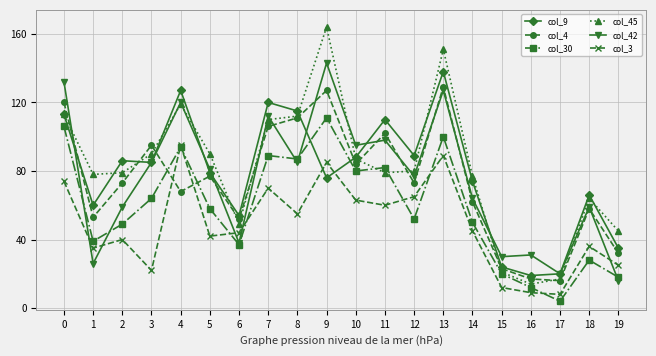

What is the difference between the maximum and minimum values in the col_3 series?

87